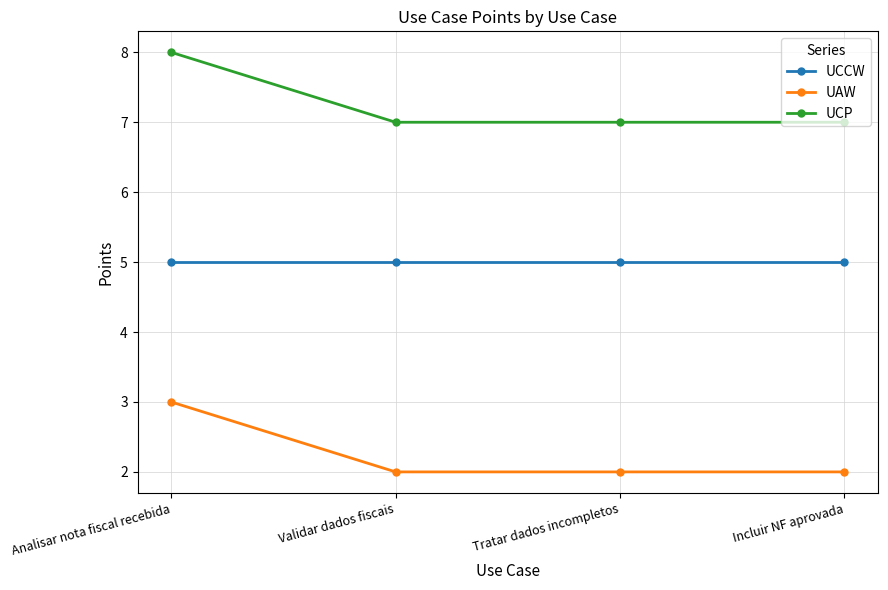

True or false: UCCW and UCP intersect in this chart.

False